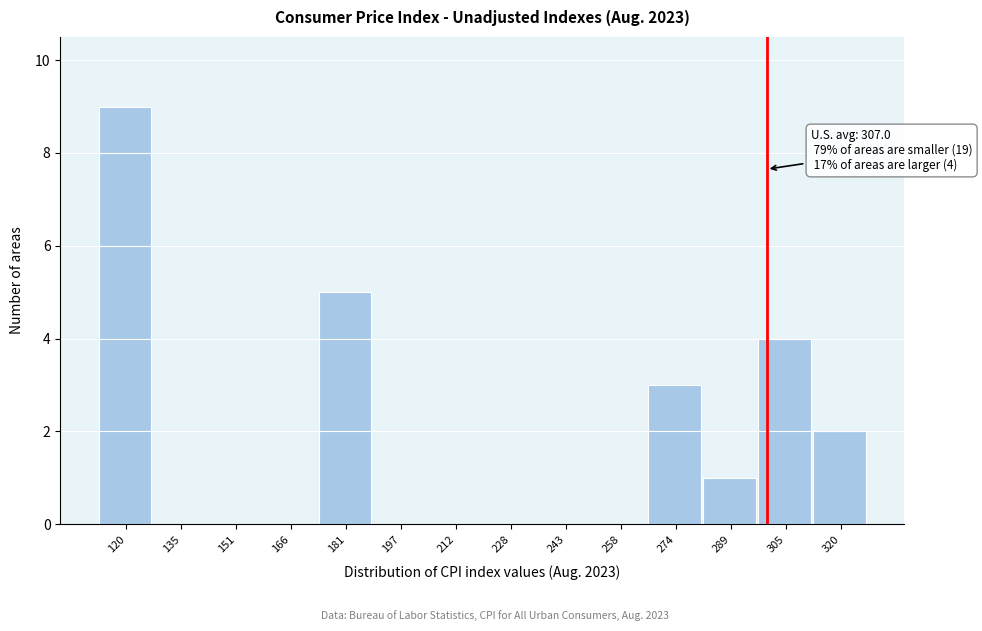

Reading left to right, list all the values displayed in this chart.

120=9	135=0	151=0	166=0	181=5	197=0	212=0	228=0	243=0	258=0	274=3	289=1	305=4	320=2